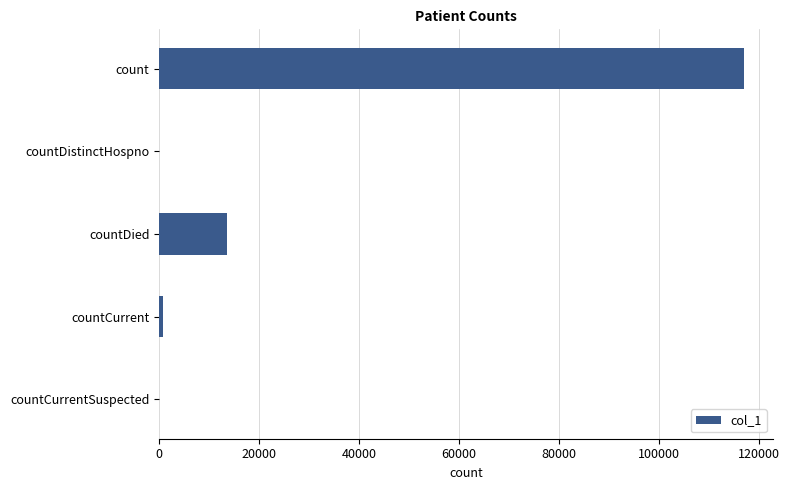

Is it true that the value at countCurrentSuspected is 0?

True